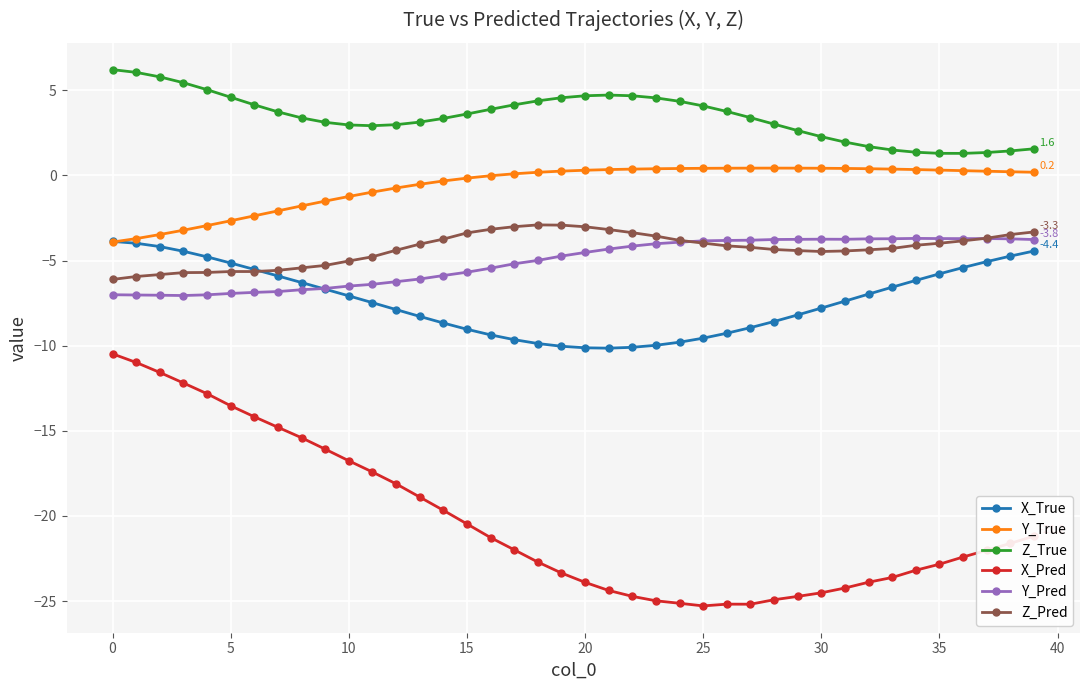

True or false: Y_True has more than 0 interior local peaks.

True